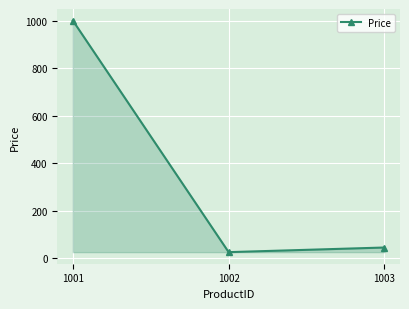

List the labels in order of value, smallest first.

1002, 1003, 1001